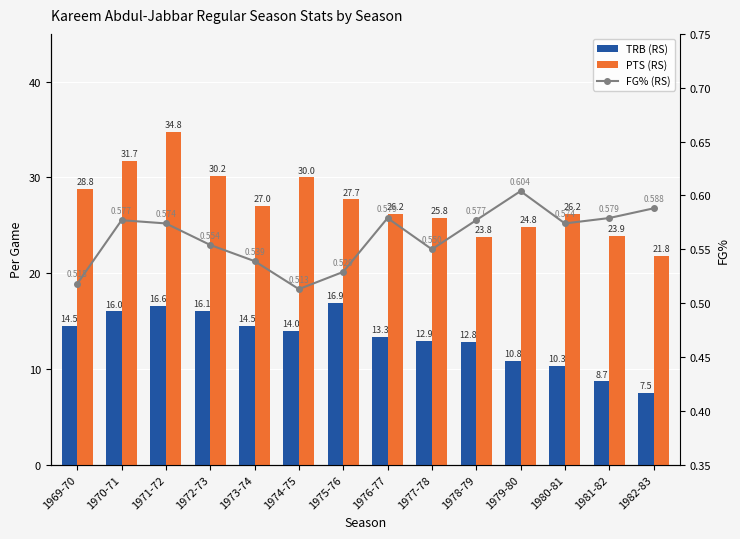

What is the difference between the maximum and minimum values in the PTS (RS) series?

13.0